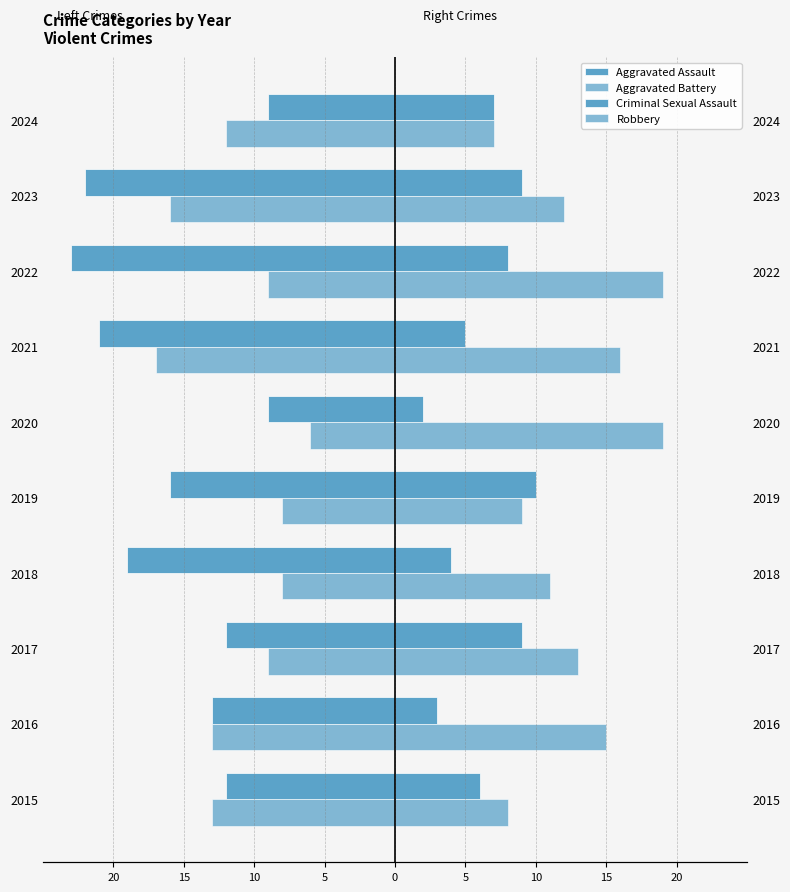

What is the difference between the second highest and second lowest values in the Aggravated Battery series?

8